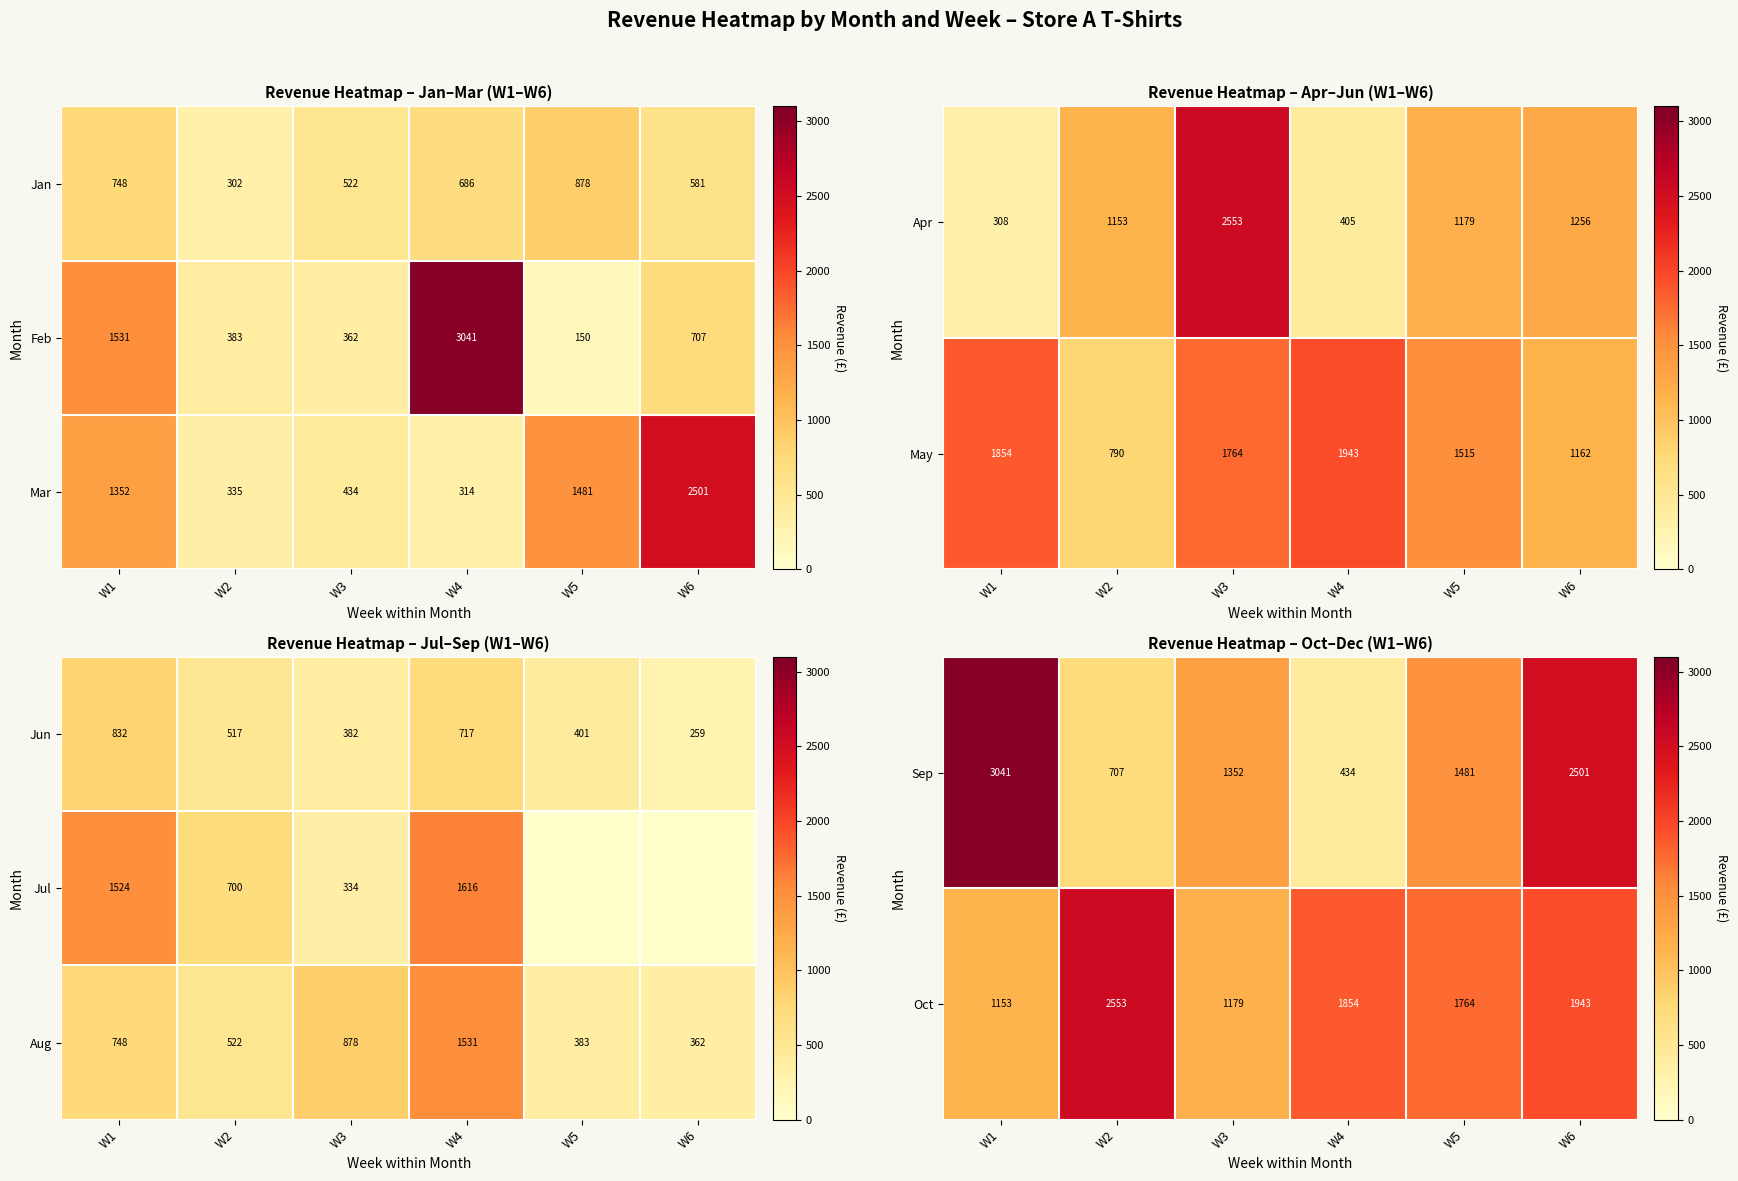

At which label is Aug closest to 946?

W3